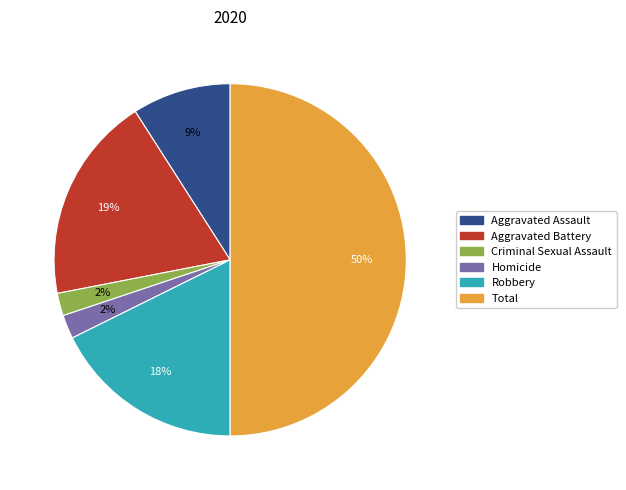

To the nearest percent, what portion does Aggravated Assault represent?

9%